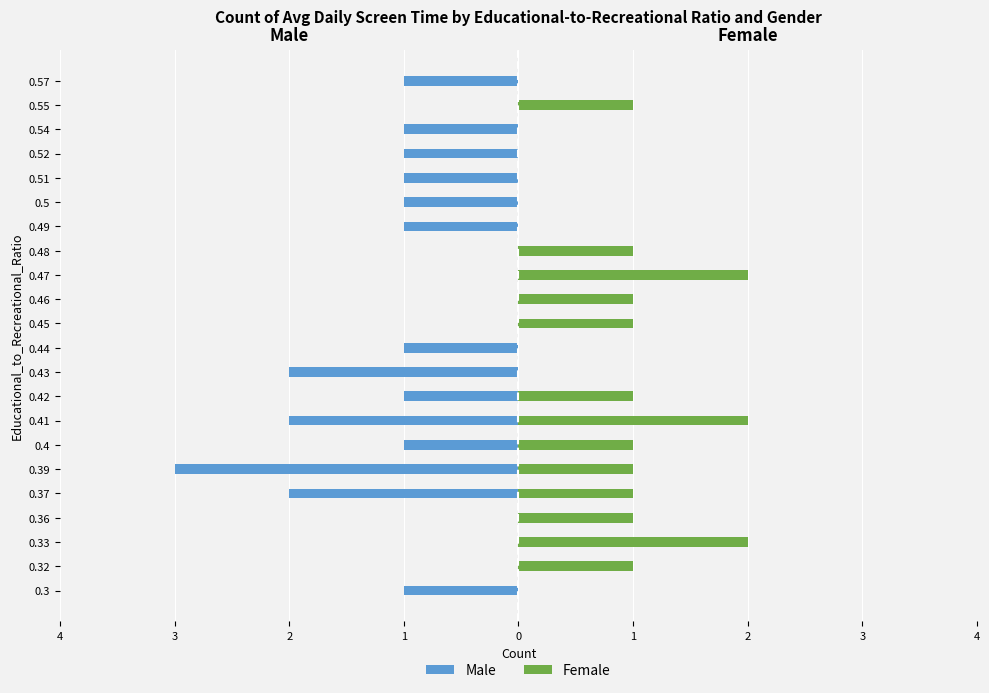

What is the difference between the maximum and minimum values in the Female series?

2